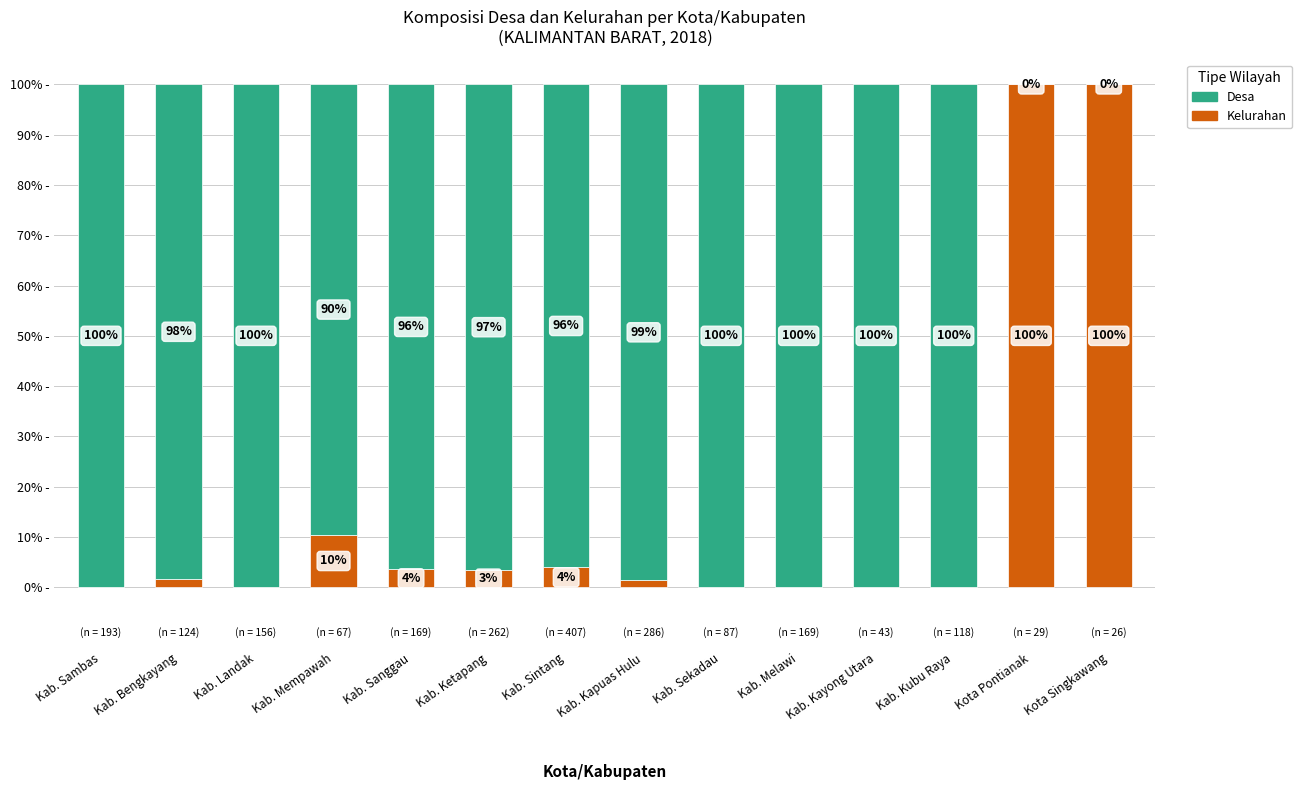

At which label is Kelurahan closest to 50?

Kab. Mempawah